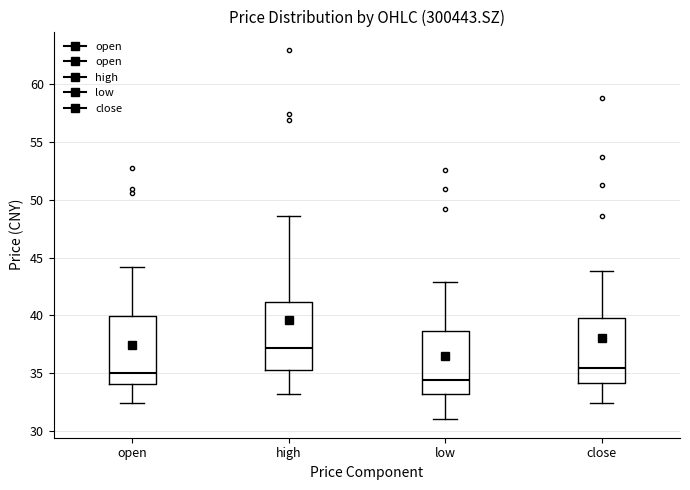

Reading left to right, transcribe this box plot: for each box, give where its median line is, the range the box spans, and where its two whiskers end, as read against the y-axis. The values are not printed on the chart, so give them approximately, as read against the axis.

open: median 35.0, box 34.0 to 40.0, whiskers 32.5 to 44.0
high: median 37.0, box 35.5 to 41.0, whiskers 33.0 to 48.5
low: median 34.5, box 33.0 to 38.5, whiskers 31.0 to 43.0
close: median 35.5, box 34.0 to 40.0, whiskers 32.5 to 44.0